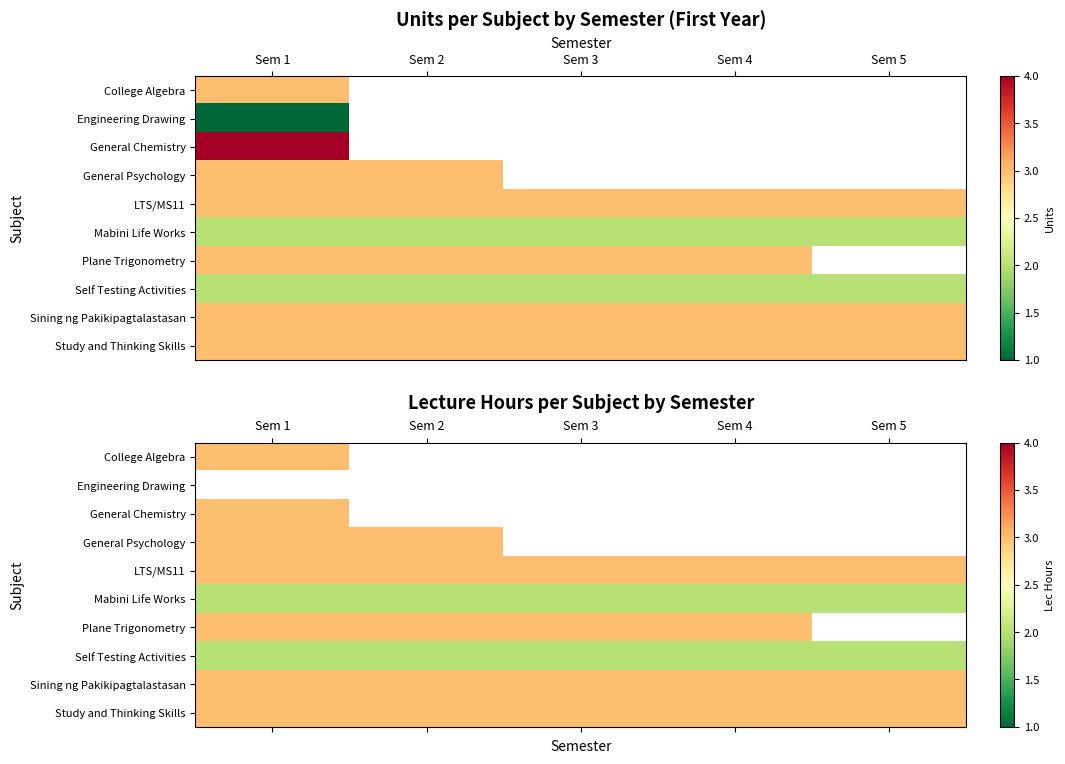

At which label does Study and Thinking Skills reach its minimum?

Sem 1